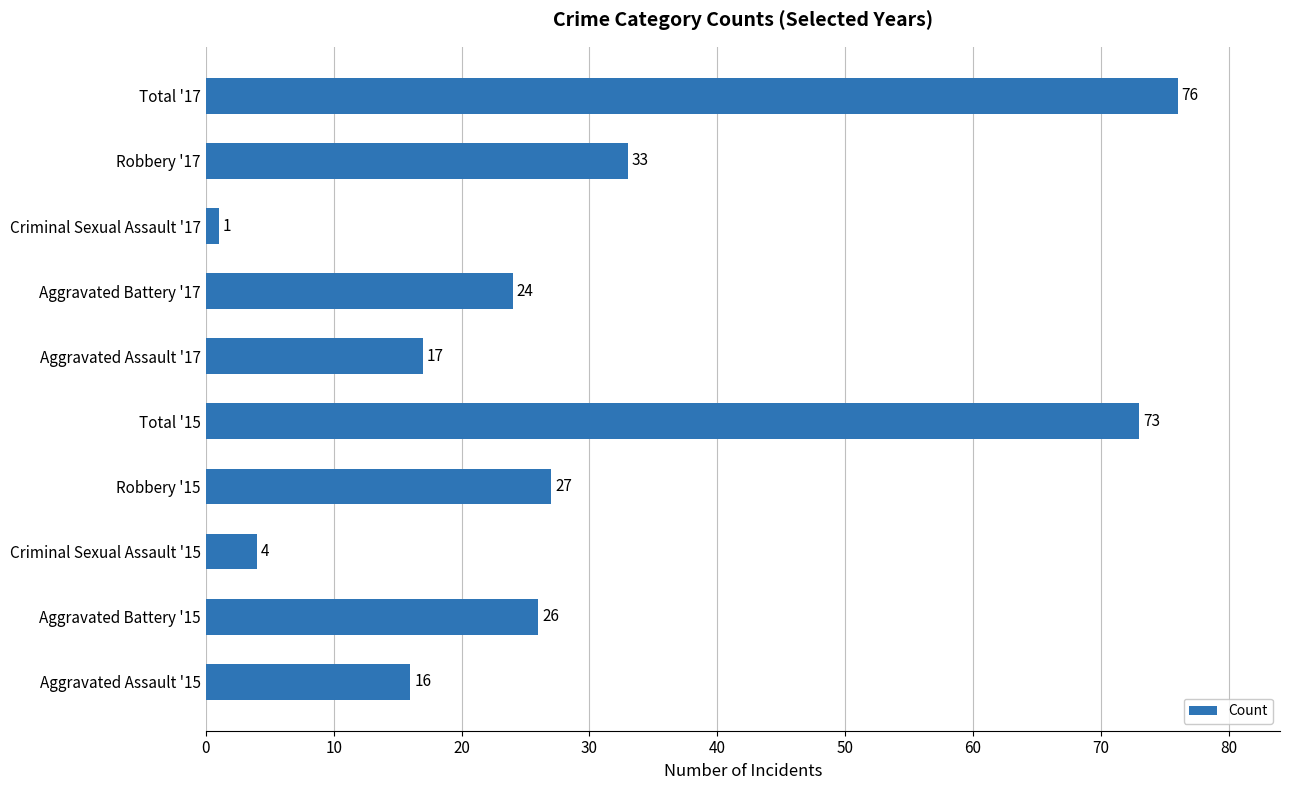

How many values are below 26?

5